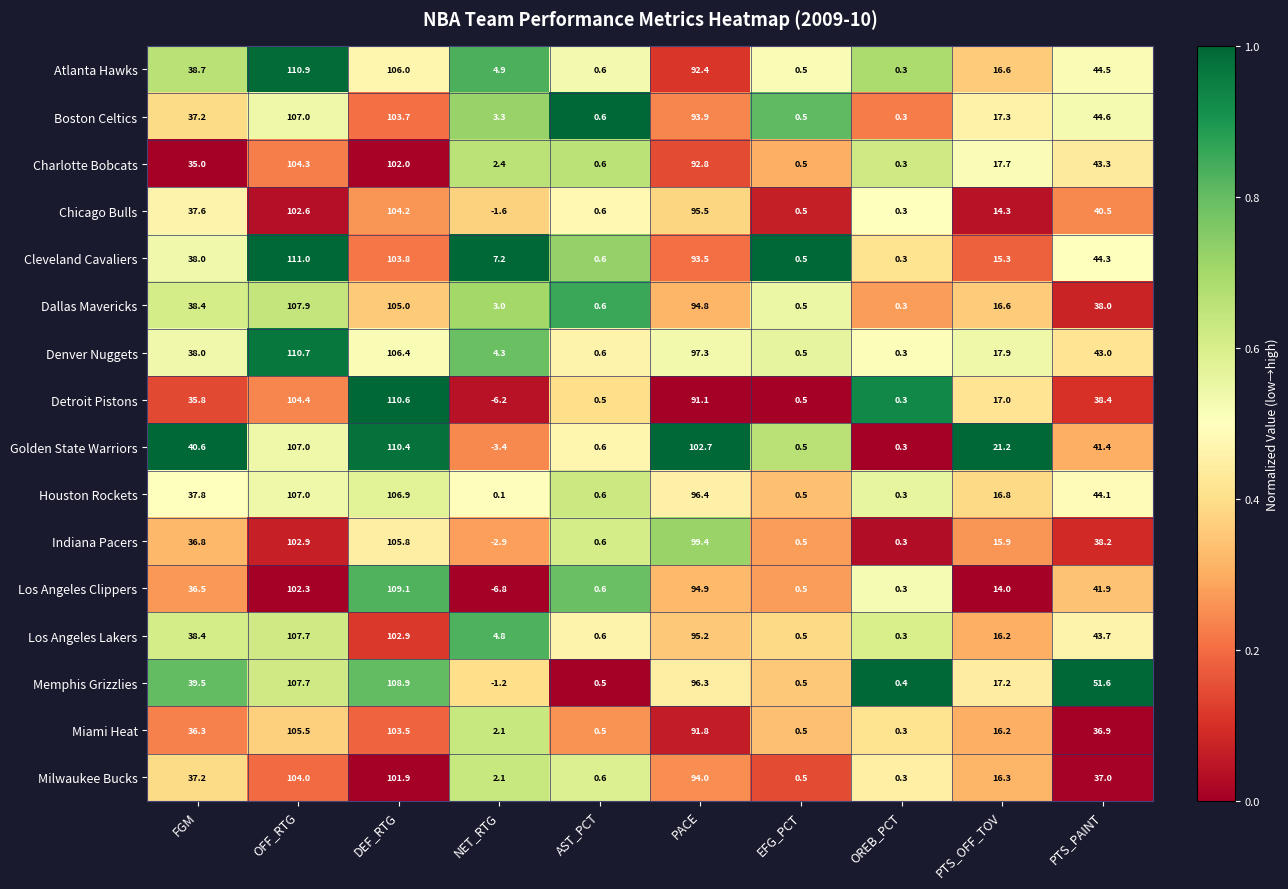

What is the maximum value shown in the chart?

111.0